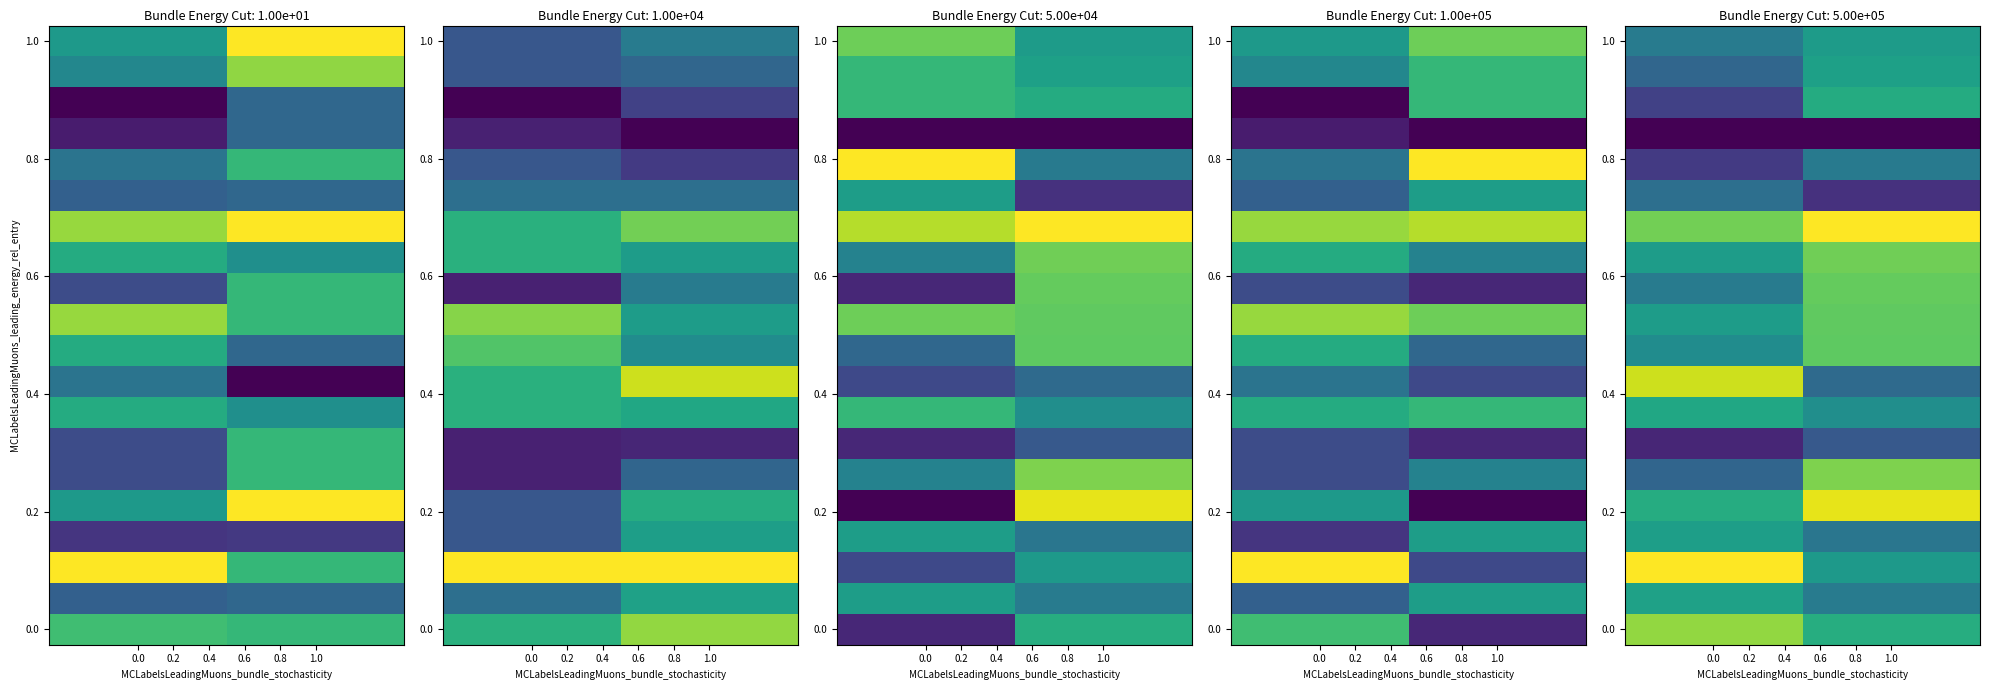

What is the maximum value shown in the chart?

1.0